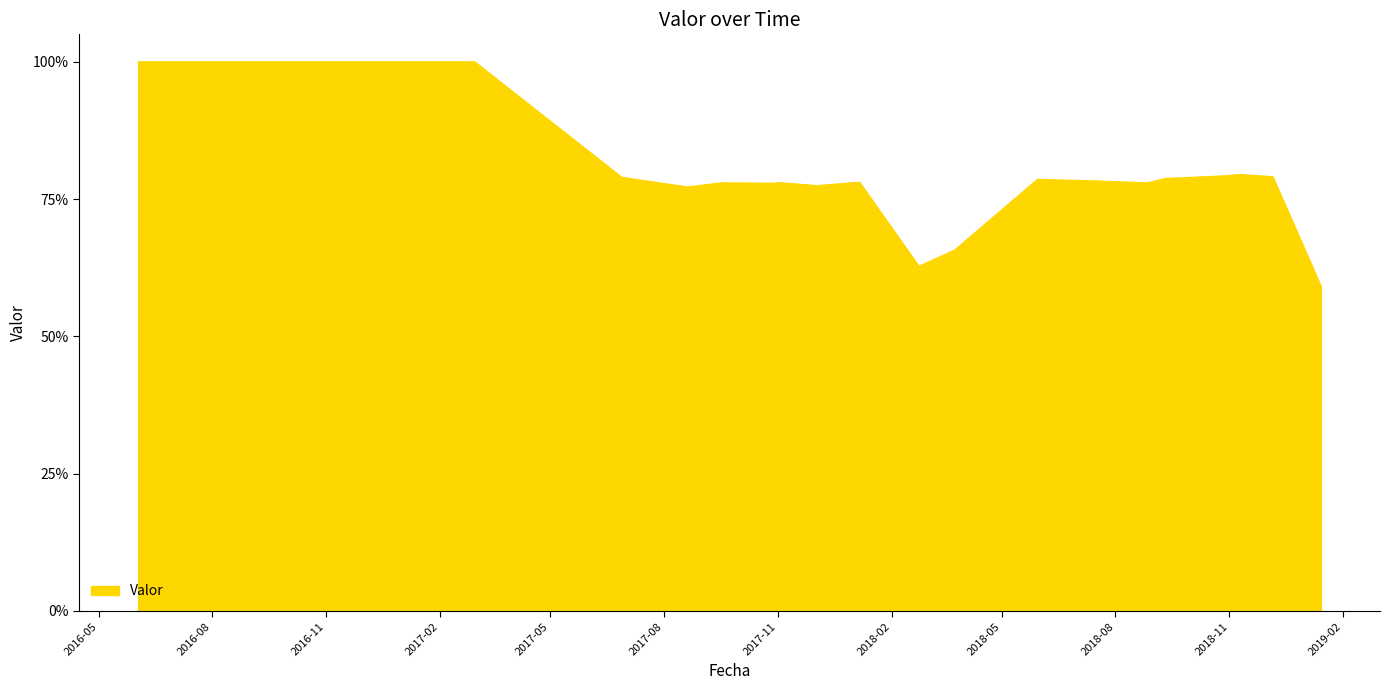

What is the greatest value displayed?

1.0